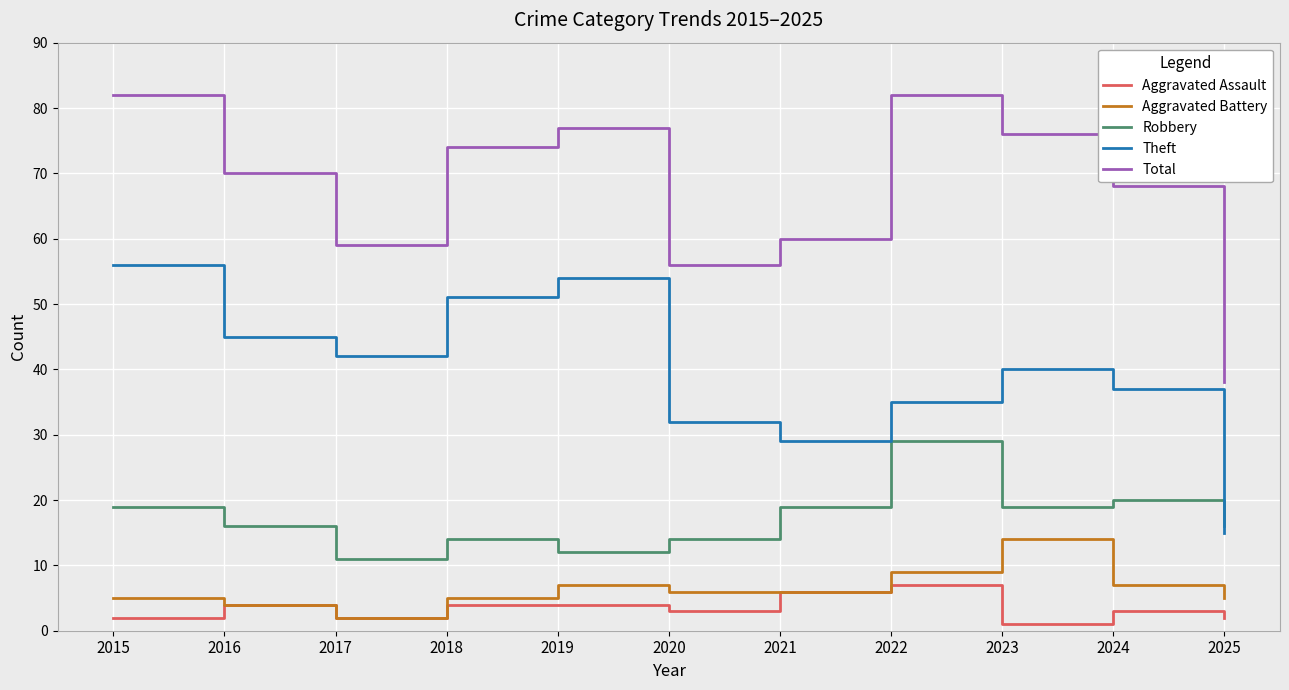

What is the difference between the highest and lowest values at 2015?

80